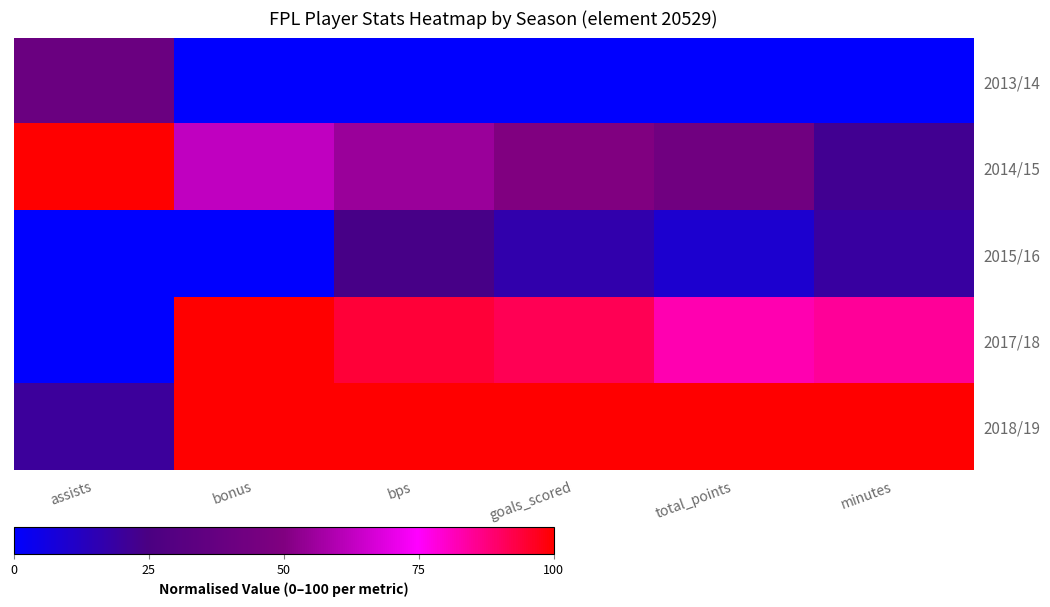

Reading left to right, what are all the values shown in this chart?

2013/14: assists=40.0	bonus=0.0	bps=0.0	goals_scored=0.0	total_points=0.0	minutes=0.0
2014/15: assists=100.0	bonus=62.5	bps=55.4	goals_scored=50.0	total_points=42.7	minutes=22.2
2015/16: assists=0.0	bonus=0.0	bps=23.9	goals_scored=16.7	total_points=9.7	minutes=19.1
2017/18: assists=0.0	bonus=100.0	bps=94.3	goals_scored=91.7	total_points=82.5	minutes=84.9
2018/19: assists=20.0	bonus=100.0	bps=100.0	goals_scored=100.0	total_points=100.0	minutes=100.0